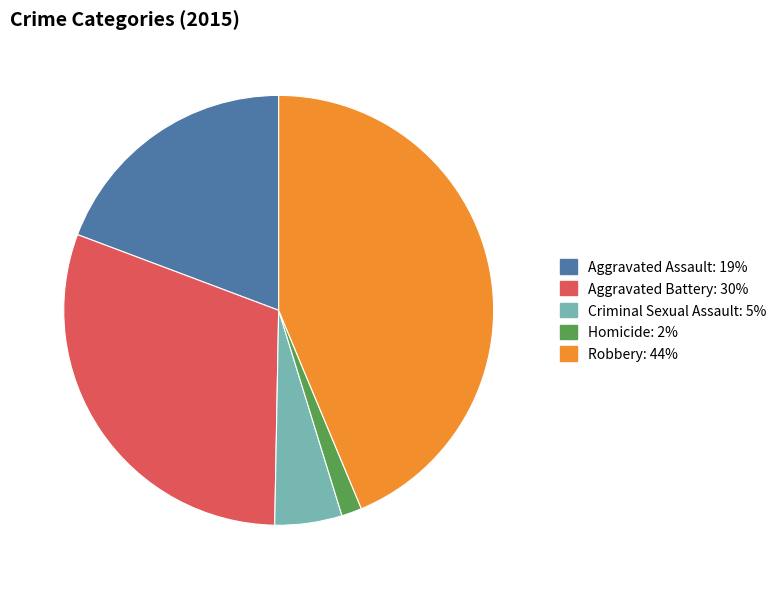

Rank the categories by value from lowest to highest.

Homicide, Criminal Sexual Assault, Aggravated Assault, Aggravated Battery, Robbery